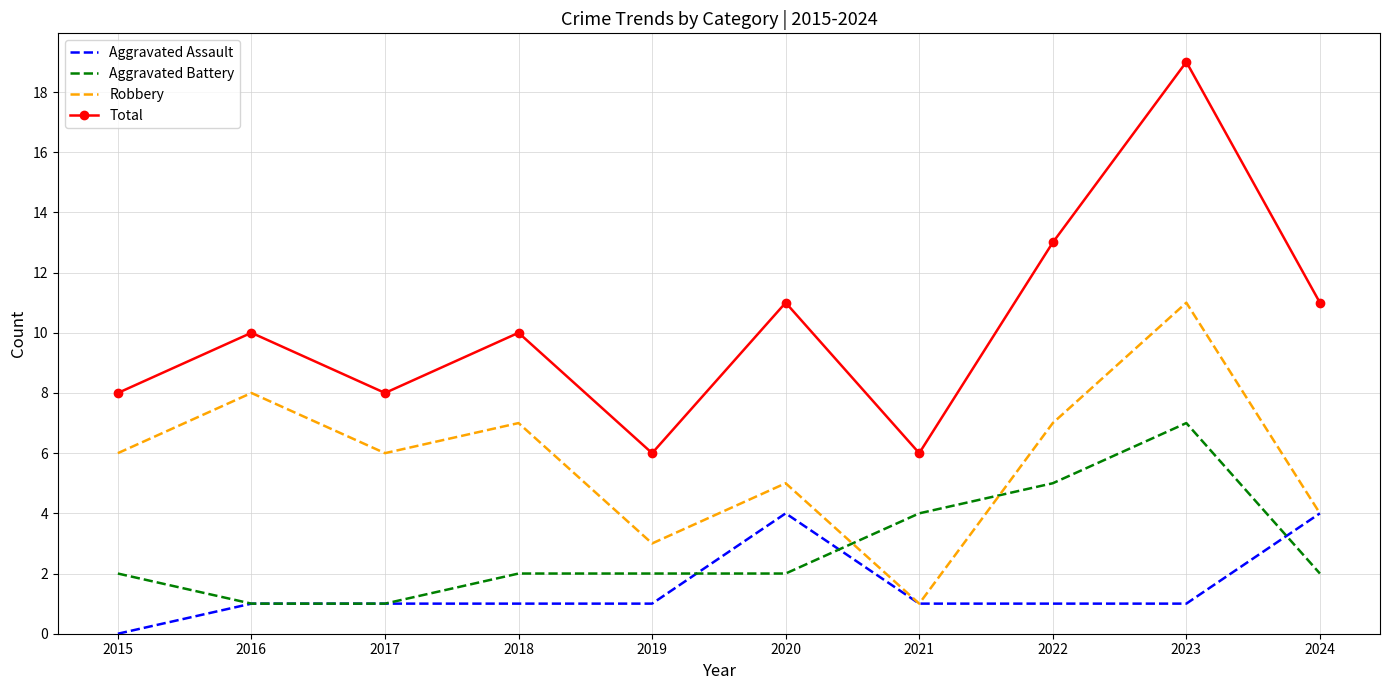

Which category has the lowest value across all series?

2015